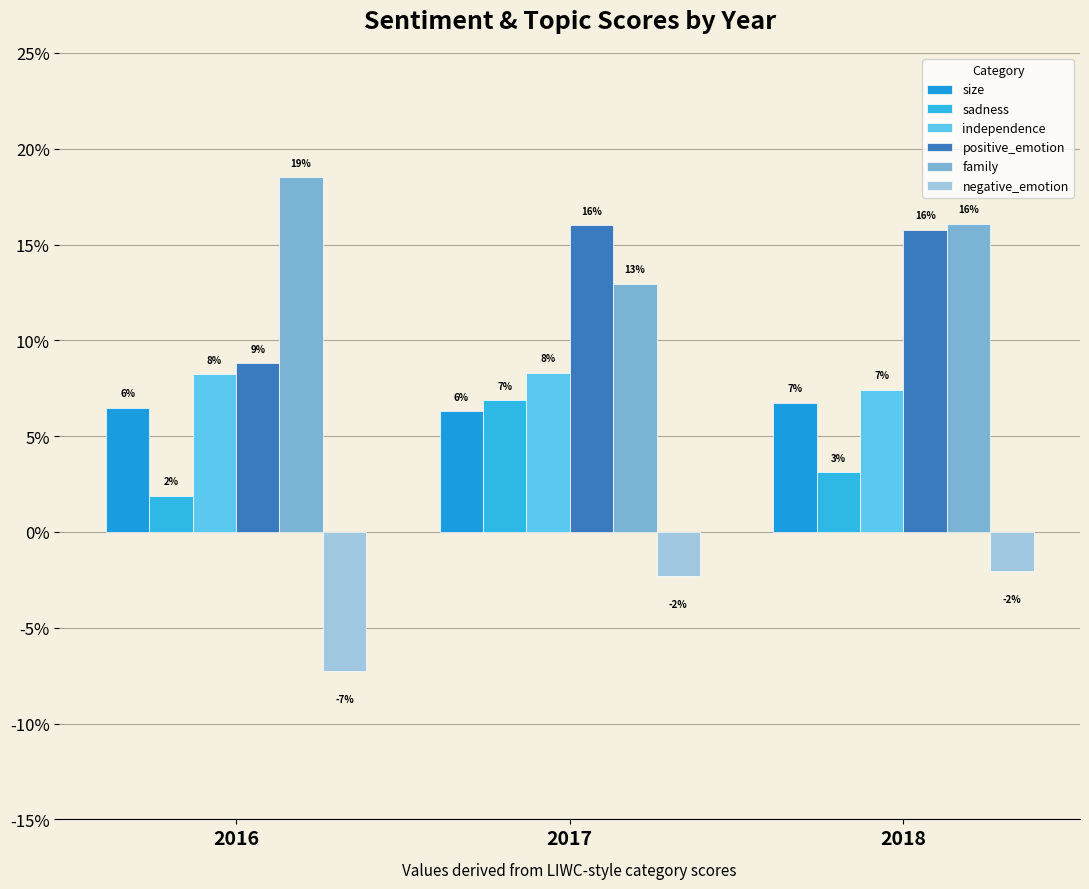

Does the chart contain stacked bars?

No